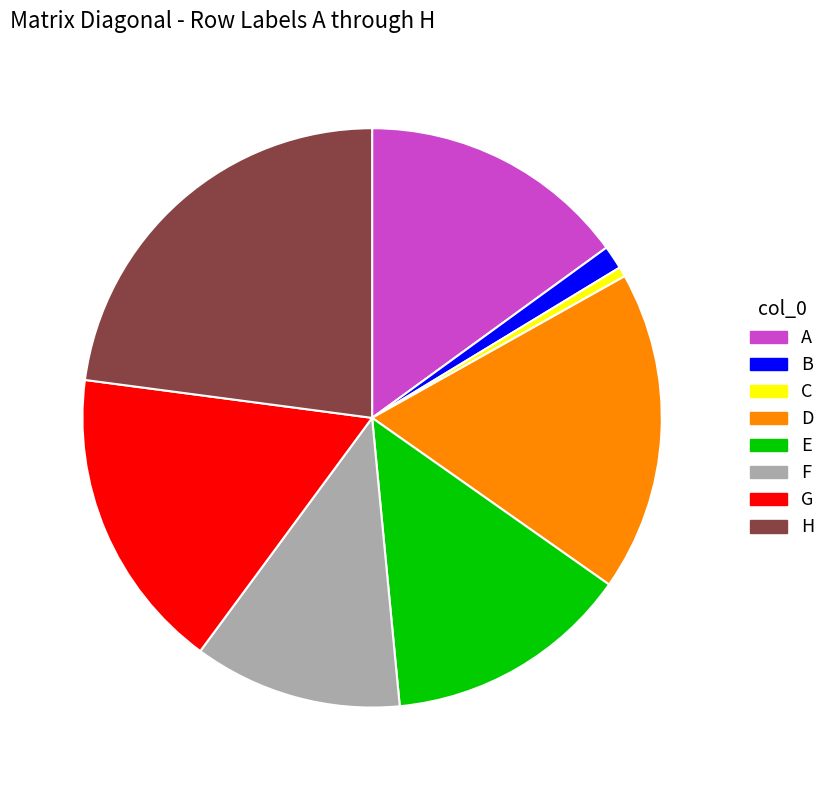

Count the number of slices in the pie.

8